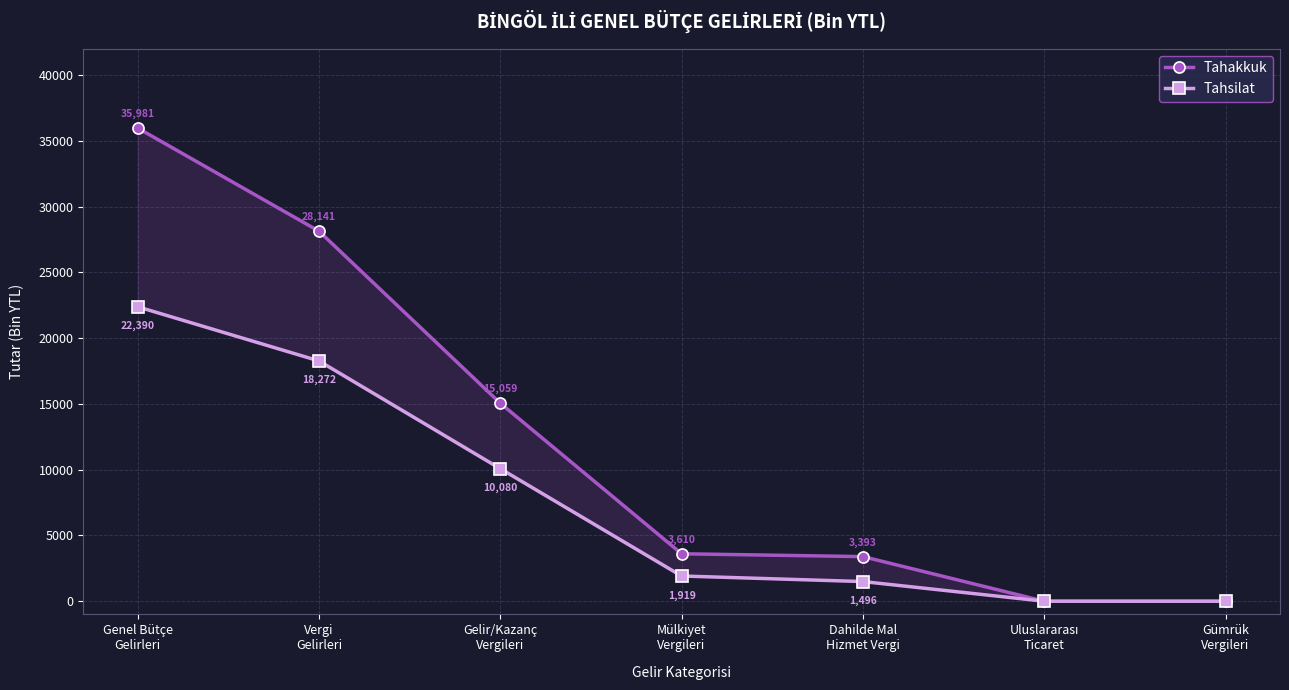

True or false: Tahsilat and Tahakkuk intersect in this chart.

False